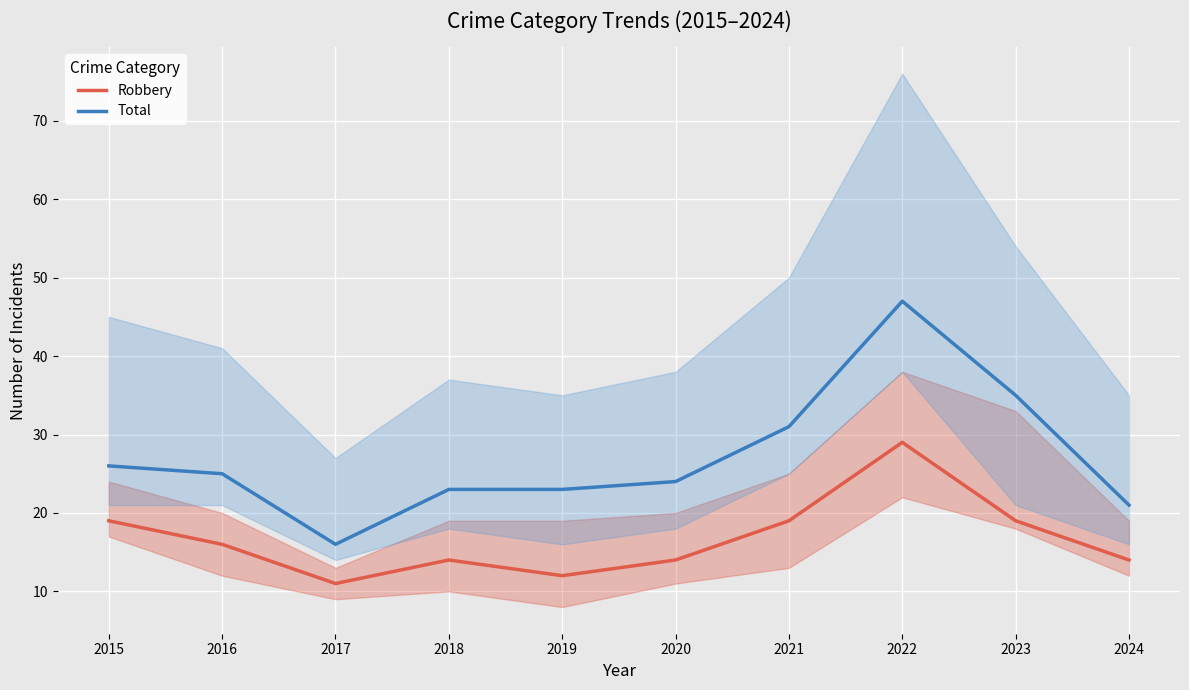

How many categories are shown in the chart?

10